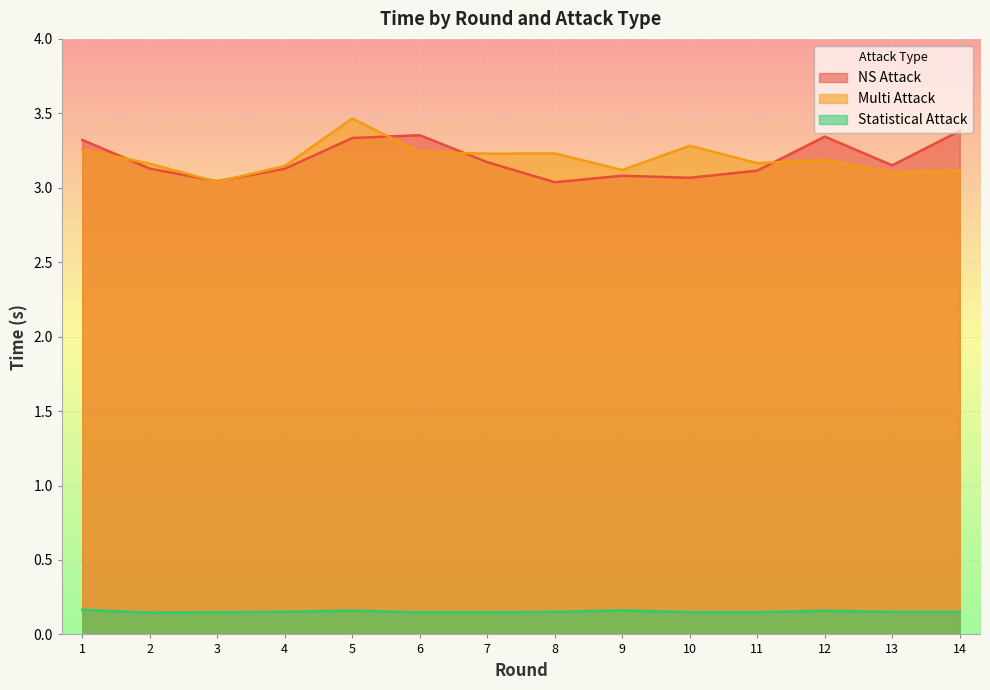

True or false: Multi Attack and NS Attack cross at least once.

True